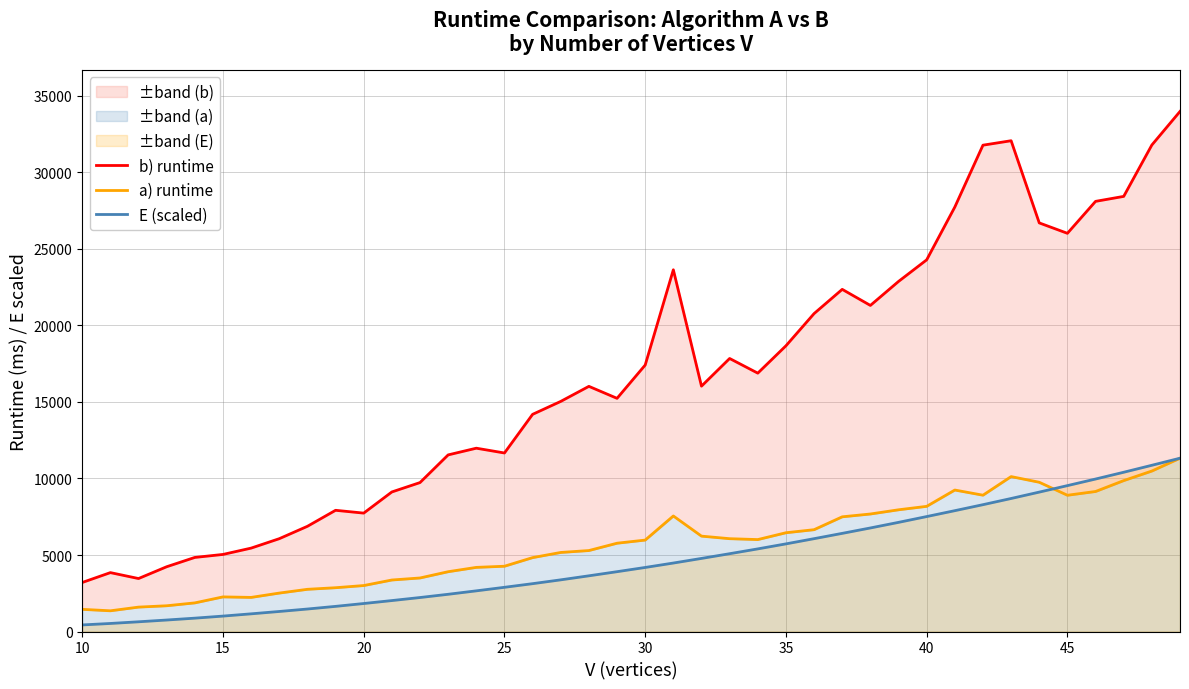

What is the maximum value for E (scaled)?

11325.0